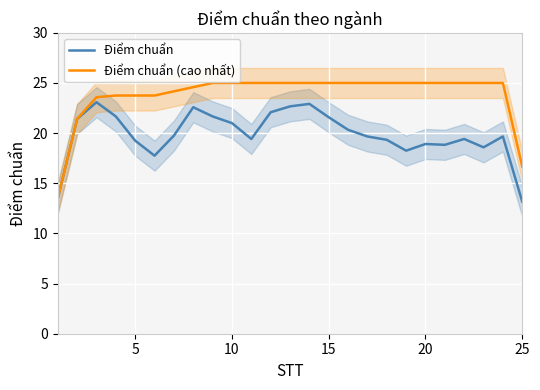

True or false: Điểm chuẩn (cao nhất) and Điểm chuẩn intersect in this chart.

False